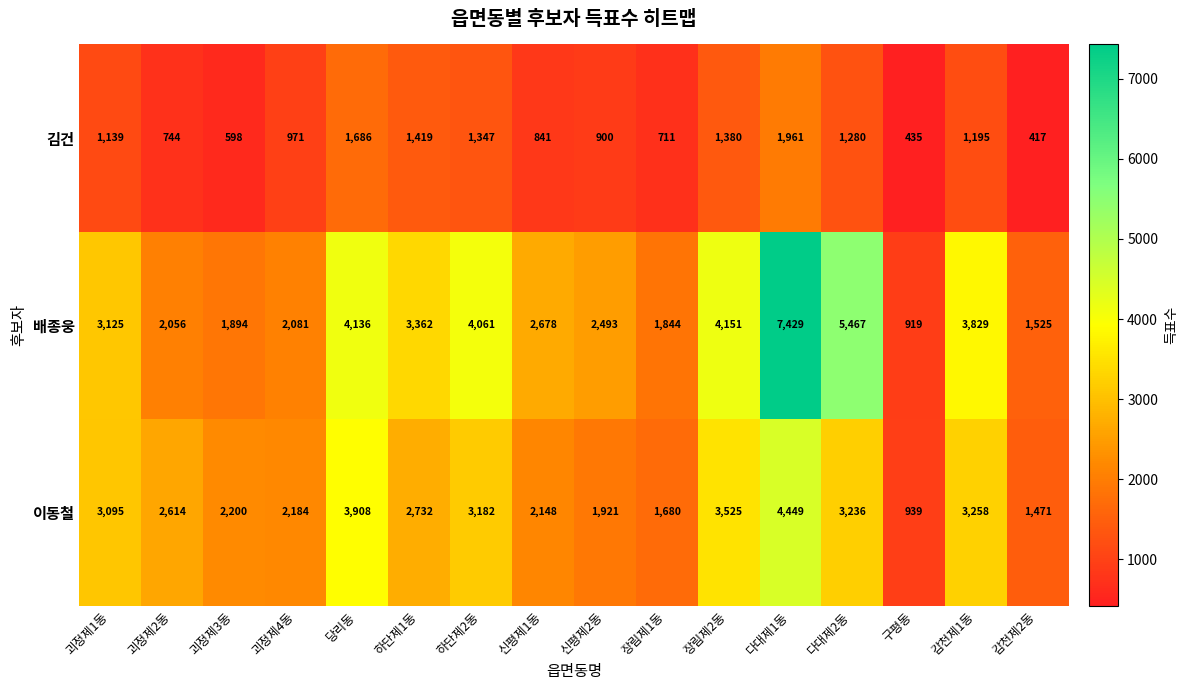

Is it true that 이동철 equals 3525 at 장림제2동?

True